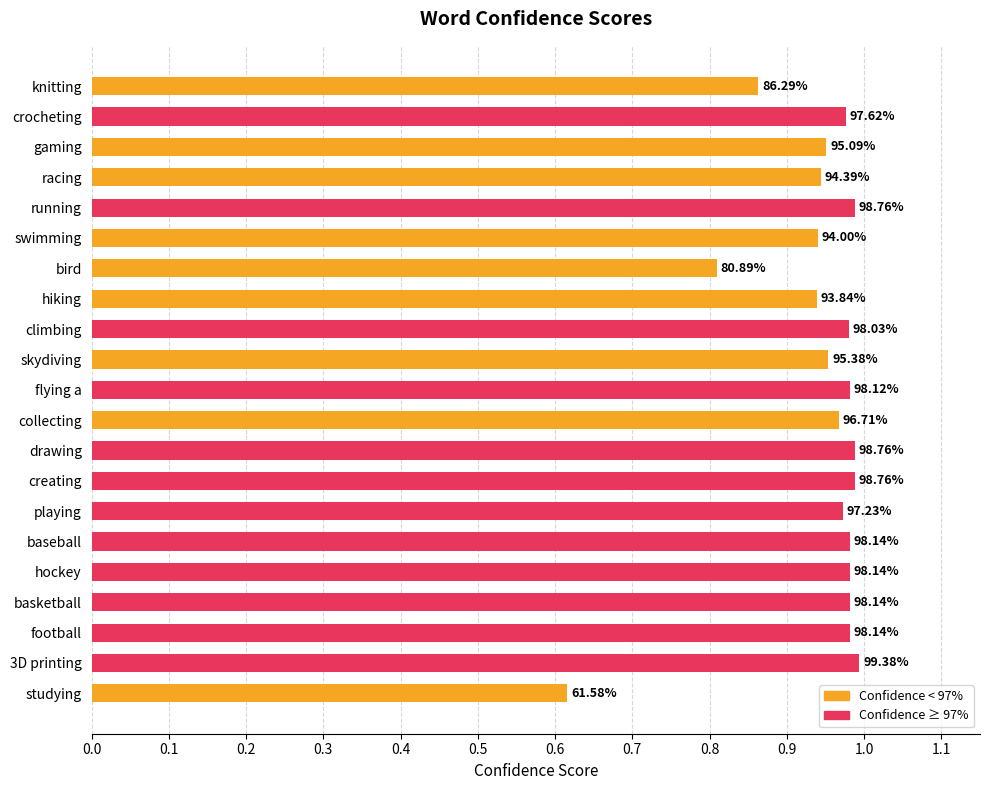

Are the bars horizontal?

Yes